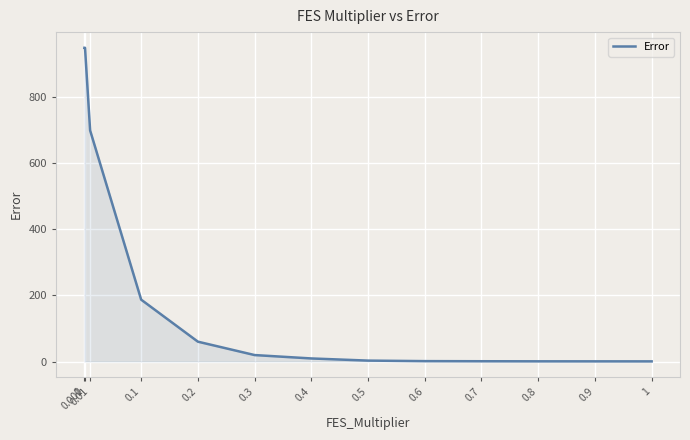

Does the chart display data point markers on the line(s)?

No